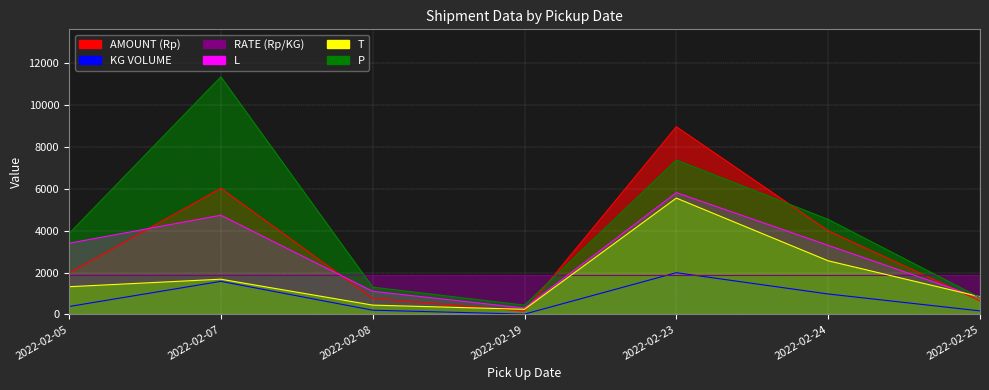

At how many categories does at least one series exceed 3068?

4